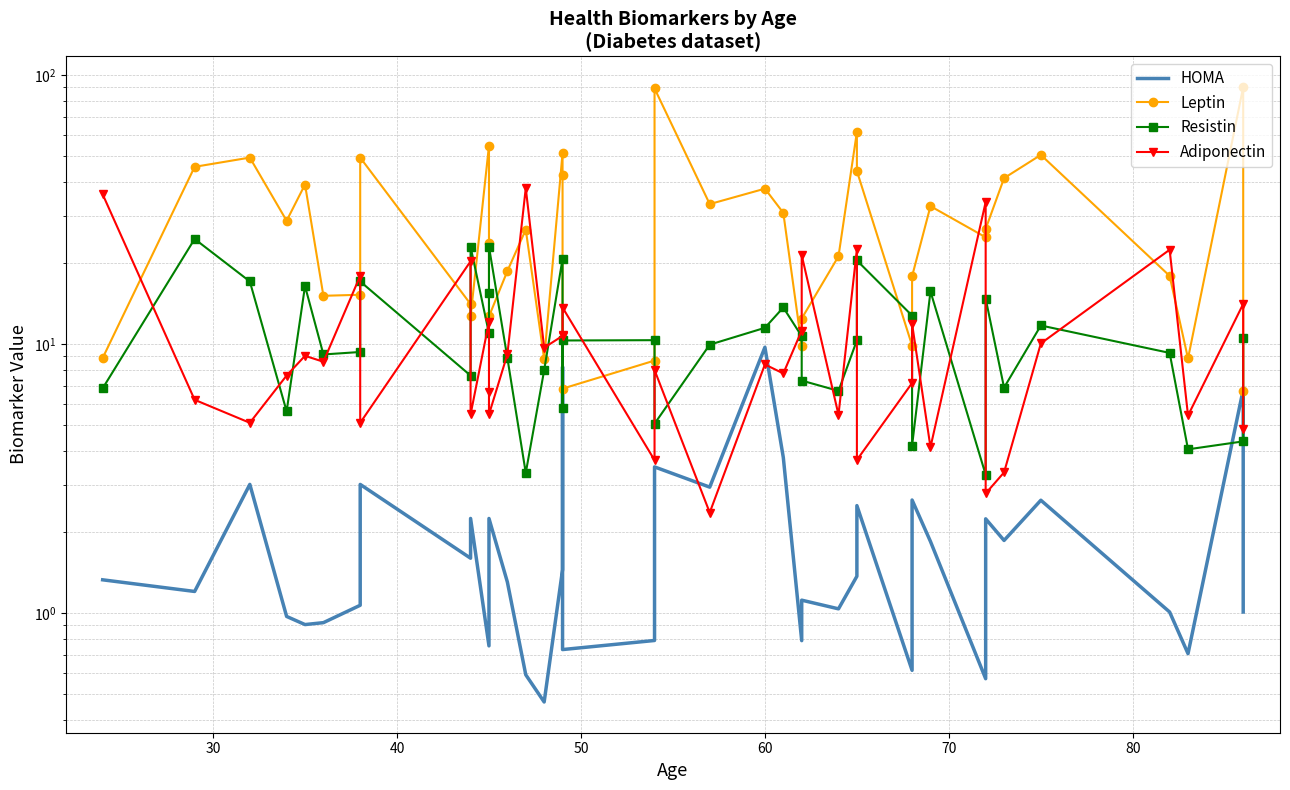

After their last crossing, which series has the higher values: Resistin or Leptin?

Resistin